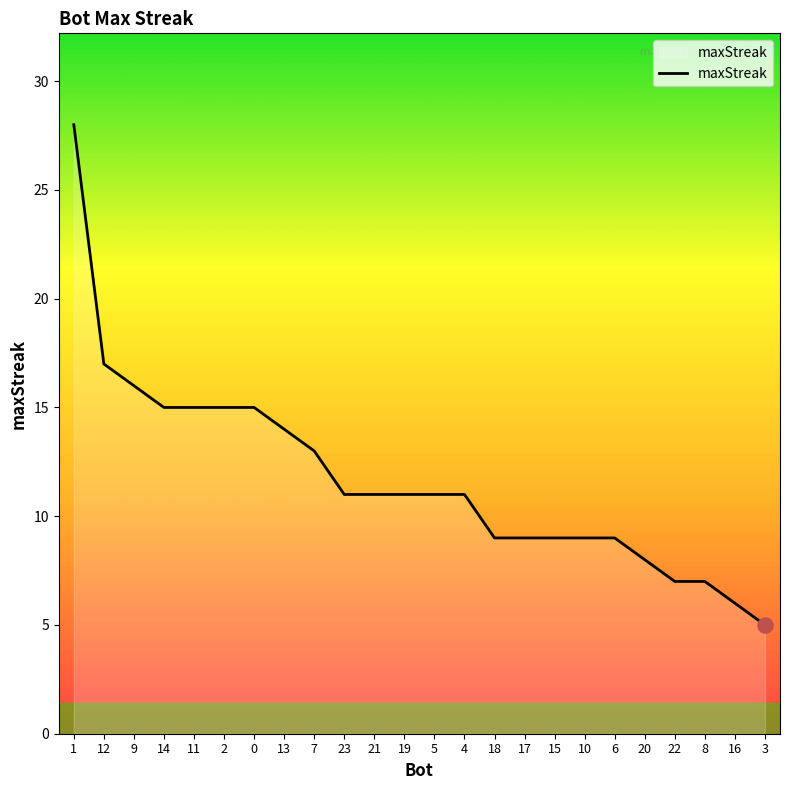

Between 8 and 9, which is larger?

9